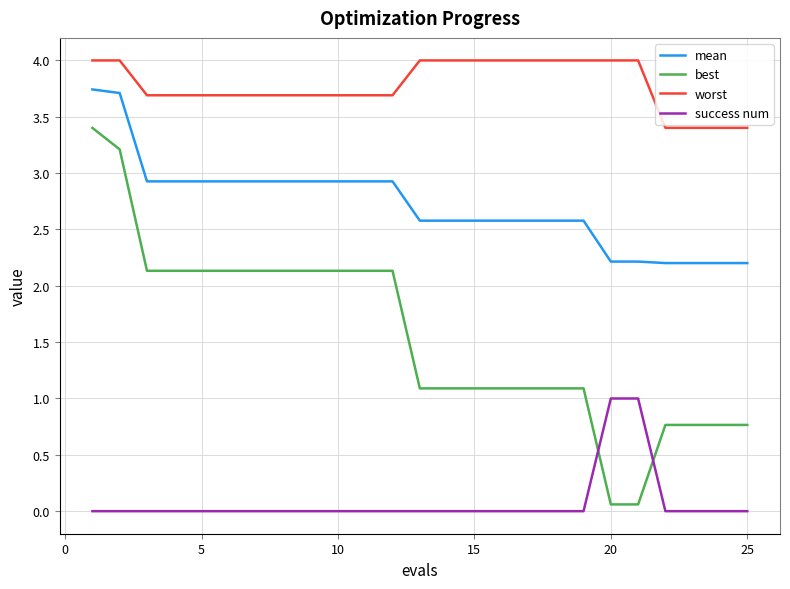

List the series in order of their overall mean, highest first.

worst, mean, best, success num